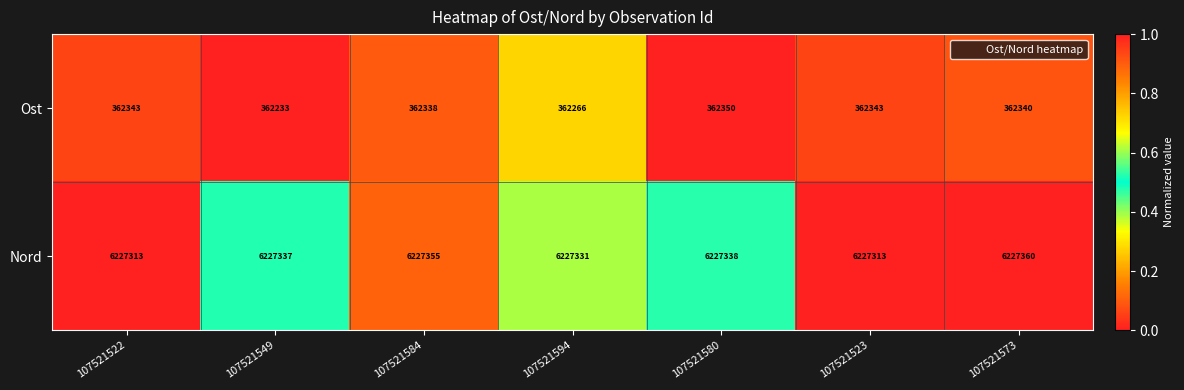

Reading right to left, what are all the values shown in this chart?

Ost: 107521573=362340	107521523=362343	107521580=362350	107521594=362266	107521584=362338	107521549=362233	107521522=362343
Nord: 107521573=6227360	107521523=6227313	107521580=6227338	107521594=6227331	107521584=6227355	107521549=6227337	107521522=6227313